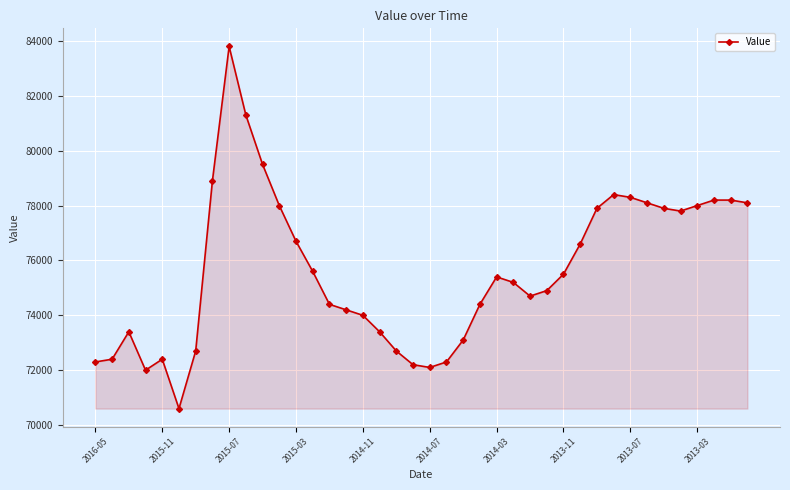

What is the value of the 34th point from the left?

78100